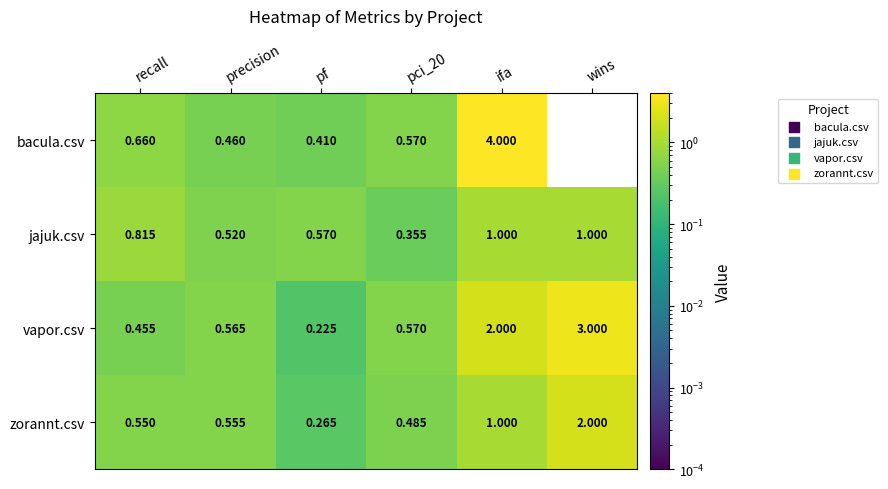

Between pf and ifa, which series saw the biggest shift?

bacula.csv